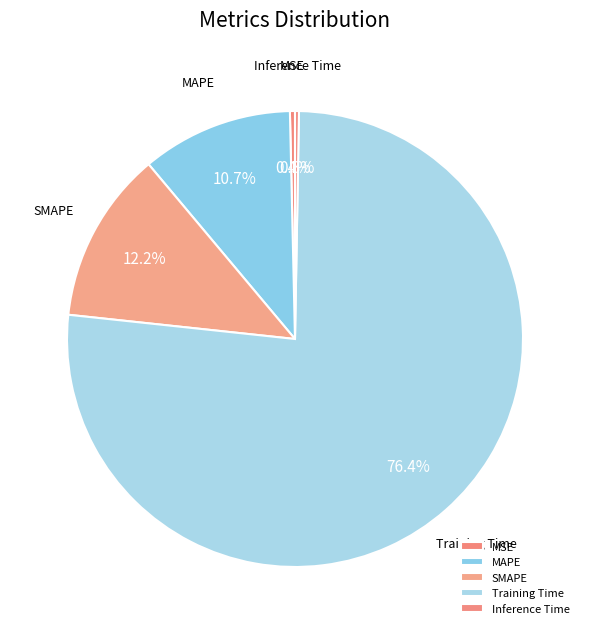

The Training Time slice represents 76% of the pie. True or false?

True